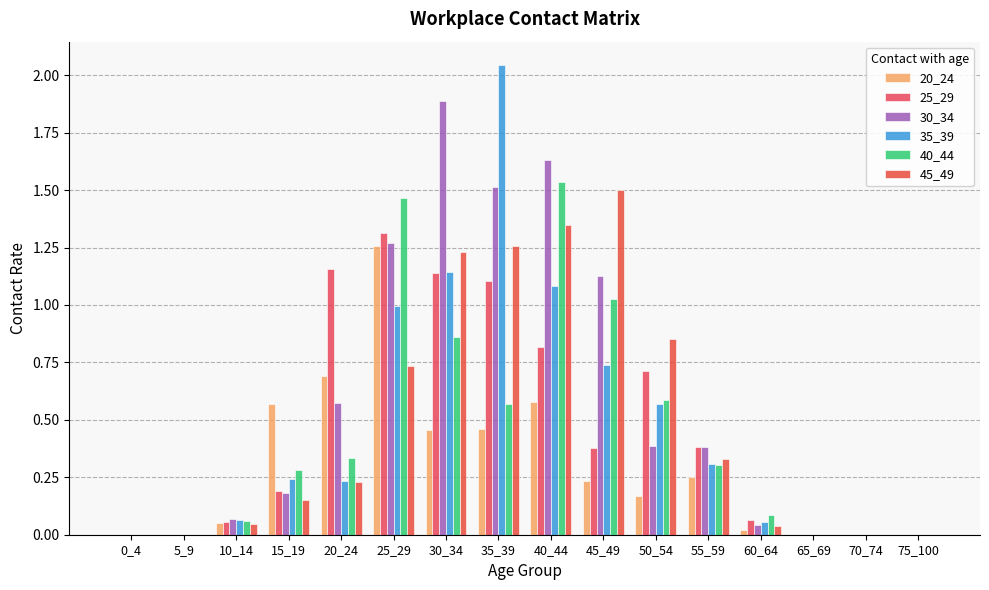

Is the value of 35_39 at 20_24 greater than the value of 30_34 at 25_29?

No